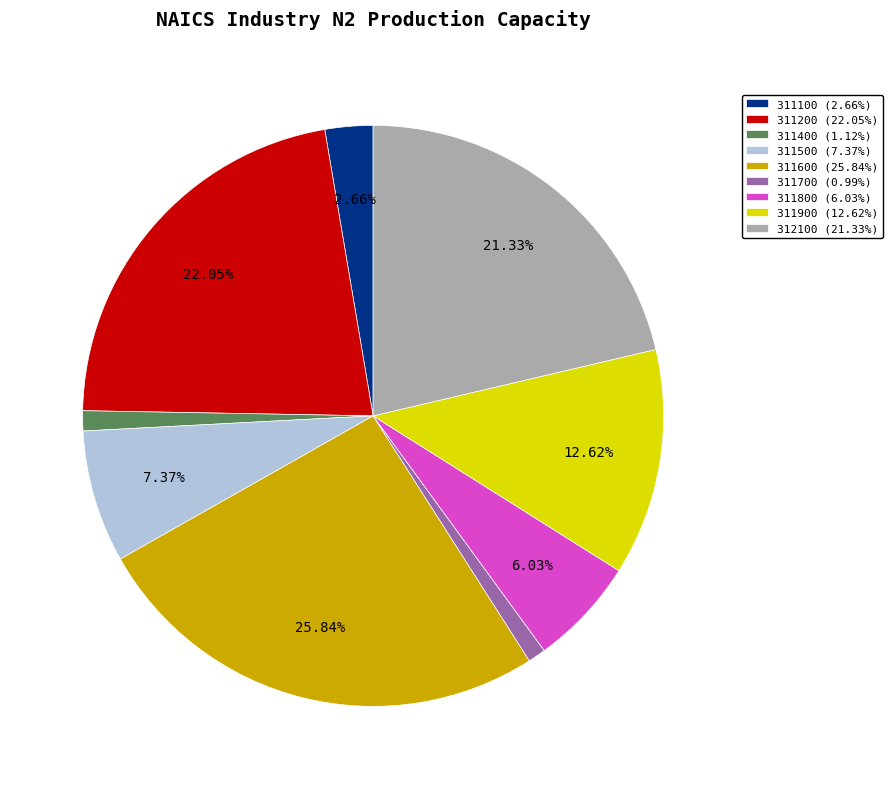

Which has a higher value, 311800 (6.03%) or 311600 (25.84%)?

311600 (25.84%)